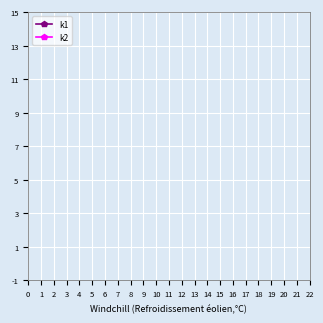

What are all the series names shown in the legend?

k1, k2